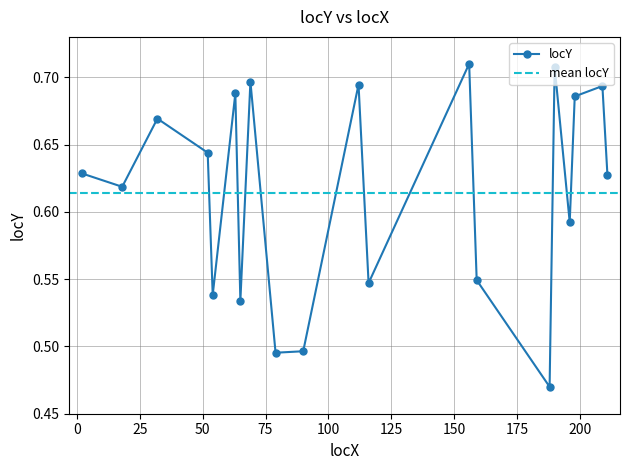

Reading left to right, what are all the values shown in this chart?

2=0.6	18=0.6	32=0.7	52=0.6	54=0.5	63=0.7	65=0.5	69=0.7	79=0.5	90=0.5	112=0.7	116=0.5	156=0.7	159=0.5	188=0.5	190=0.7	196=0.6	198=0.7	209=0.7	211=0.6